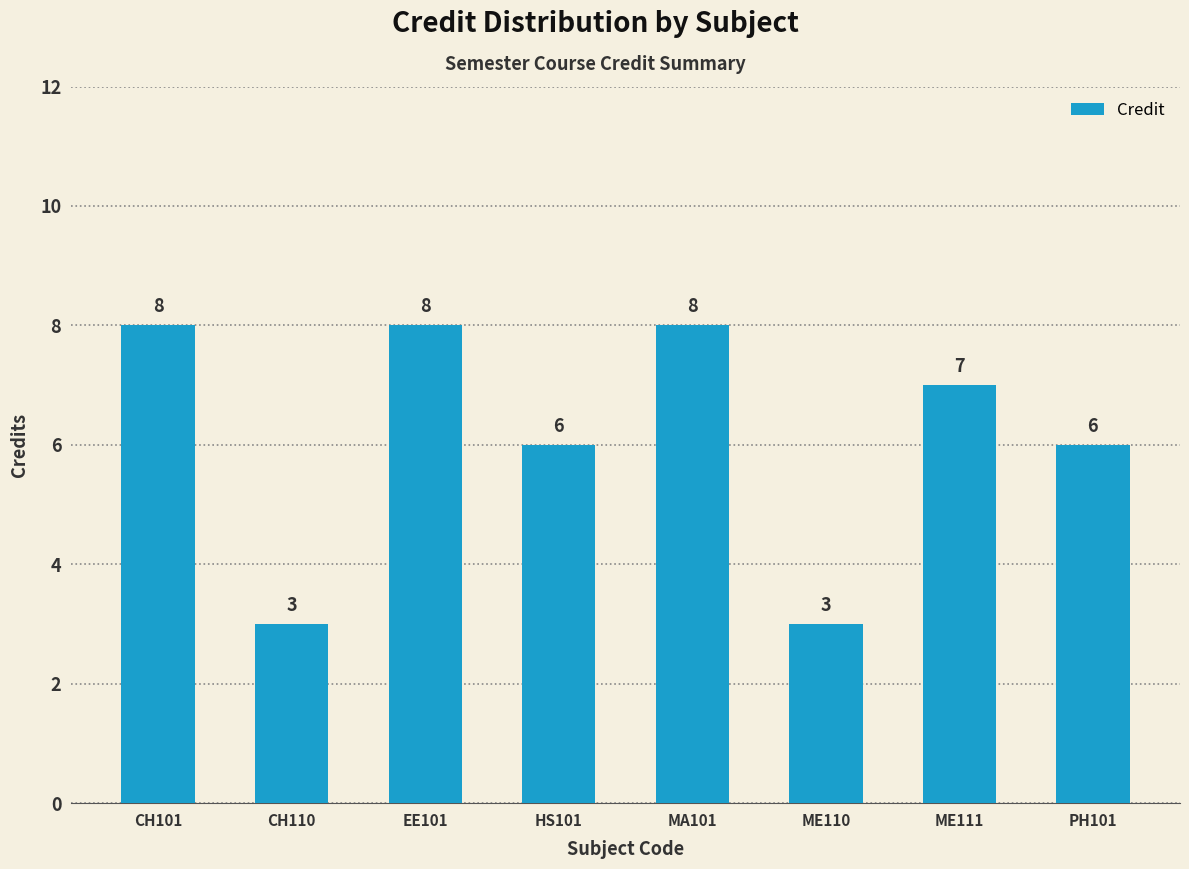

Is it true that the value at CH110 is 5?

False